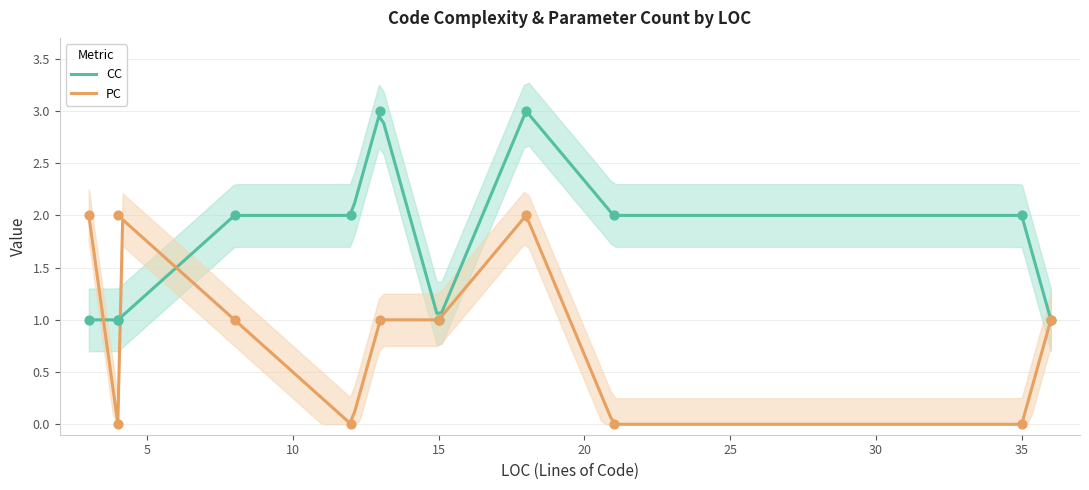

Which series has the largest total across all categories?

CC